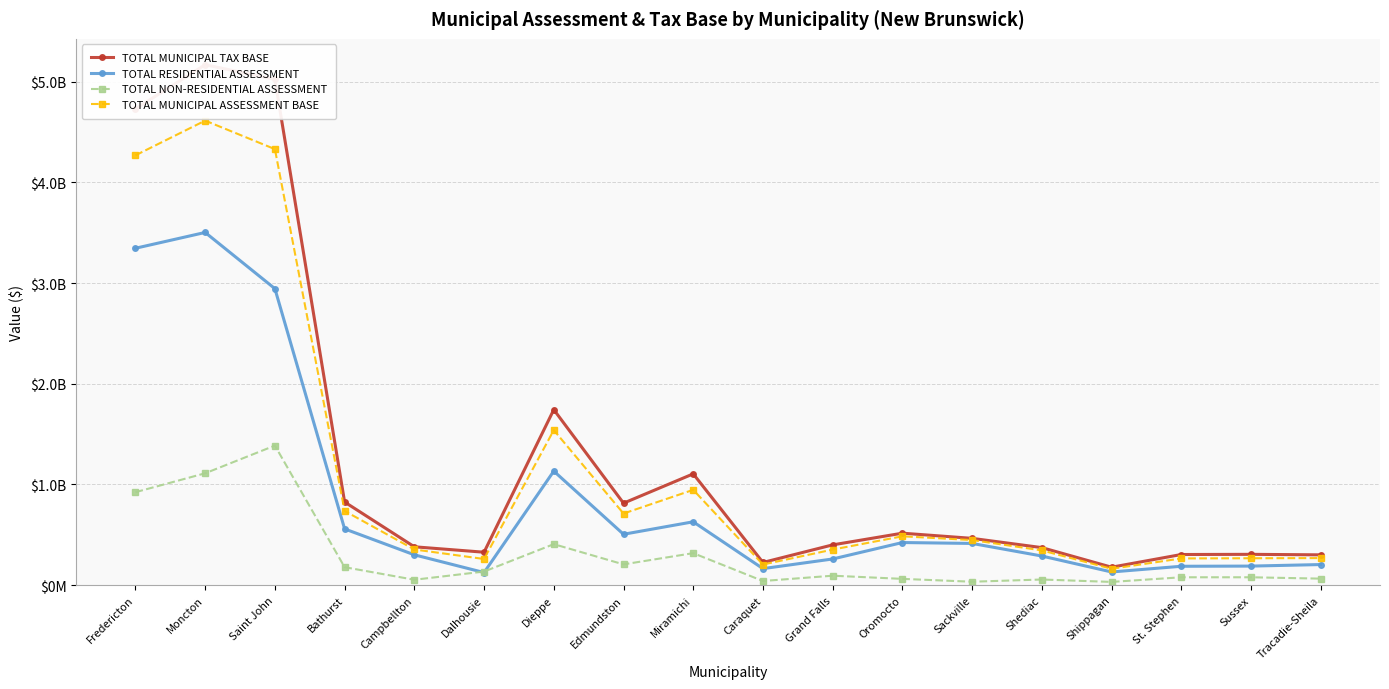

Is the value of TOTAL RESIDENTIAL ASSESSMENT at Grand Falls greater than the value of TOTAL MUNICIPAL TAX BASE at Shippagan?

Yes